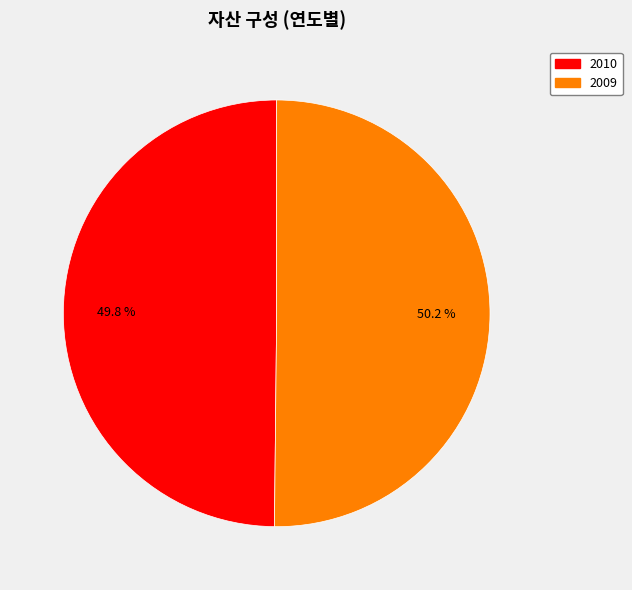

What is the ratio of the value at 2009 to the value at 2010?

1.0